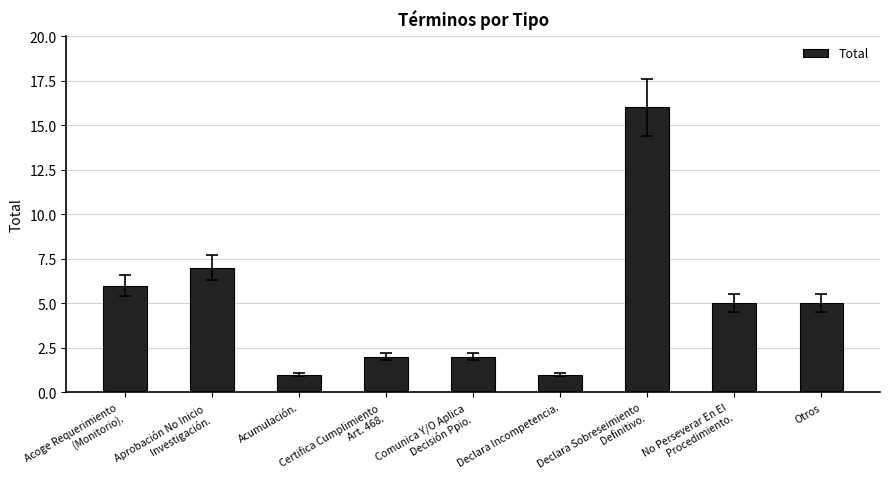

True or false: the data shows 4 at Aprobación No Inicio
Investigación..

False